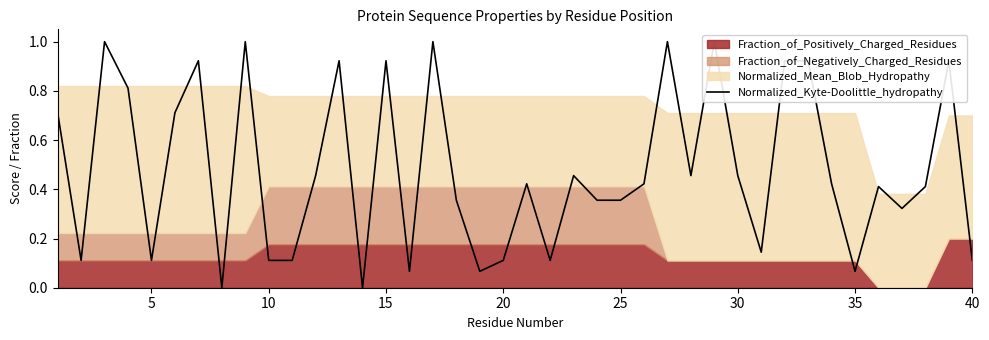

What is the maximum value shown in the chart?

1.0